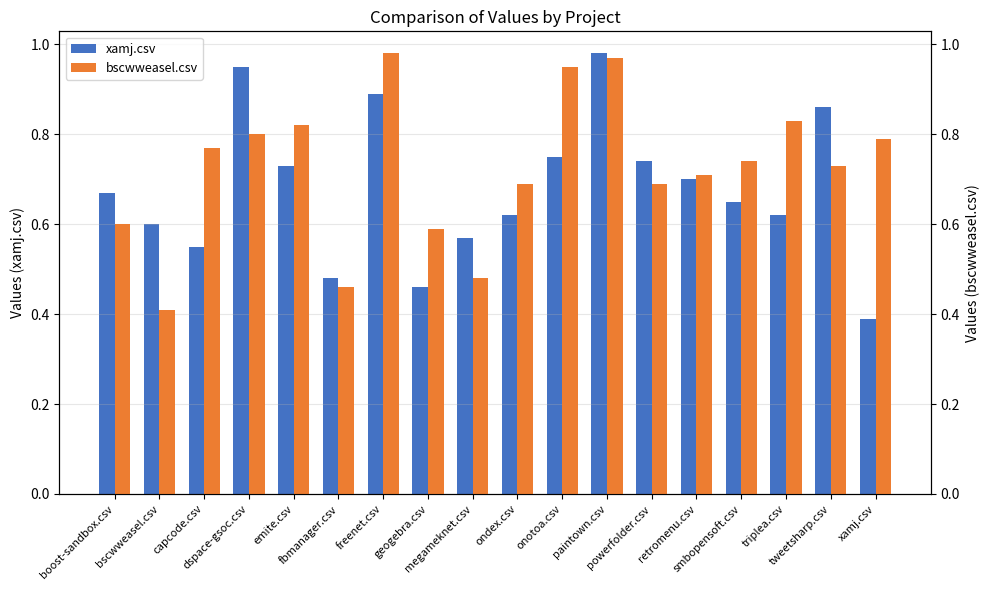

Rank the categories by bscwweasel.csv value from lowest to highest.

bscwweasel.csv, fbmanager.csv, megameknet.csv, geogebra.csv, boost-sandbox.csv, ondex.csv, powerfolder.csv, retromenu.csv, tweetsharp.csv, smbopensoft.csv, capcode.csv, xamj.csv, dspace-gsoc.csv, emite.csv, triplea.csv, onotoa.csv, paintown.csv, freenet.csv